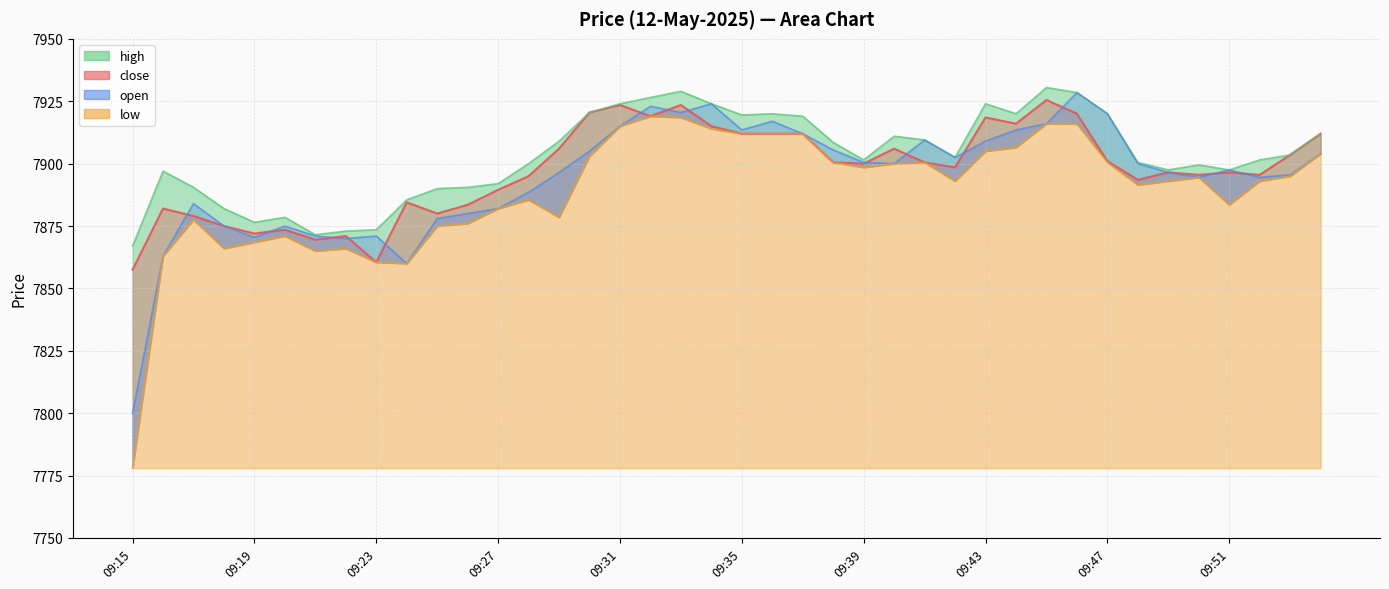

What is the spread (max minus min) of values at 09:21?

6.5